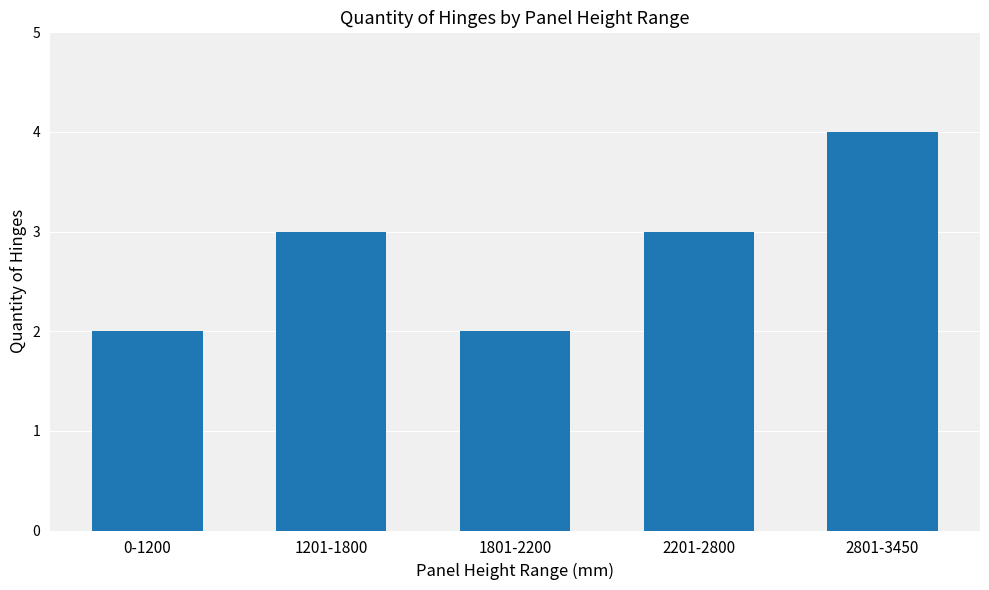

The value at 1201-1800 is 5. True or false?

False